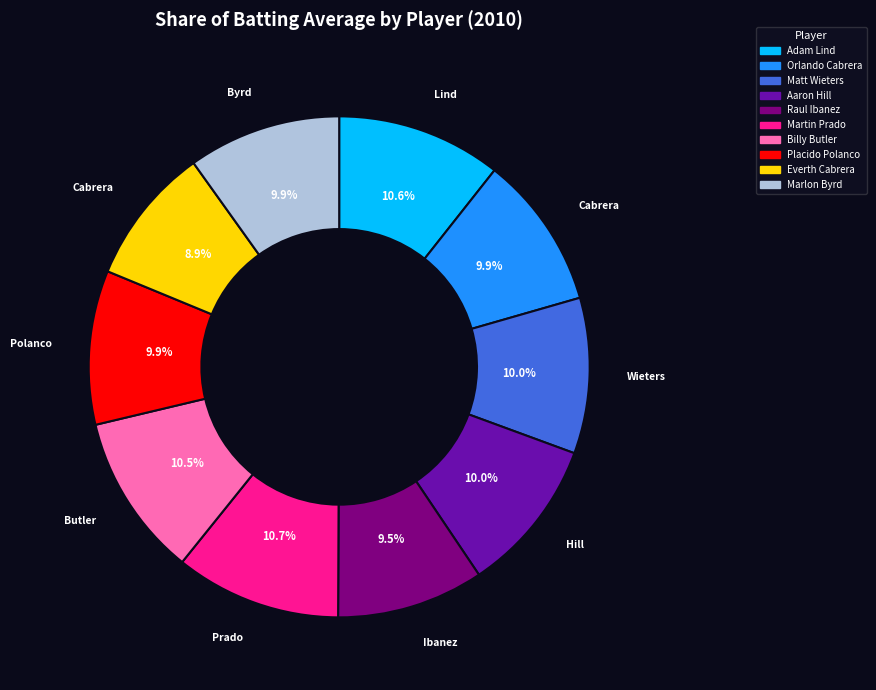

Is there a majority slice in this chart?

No